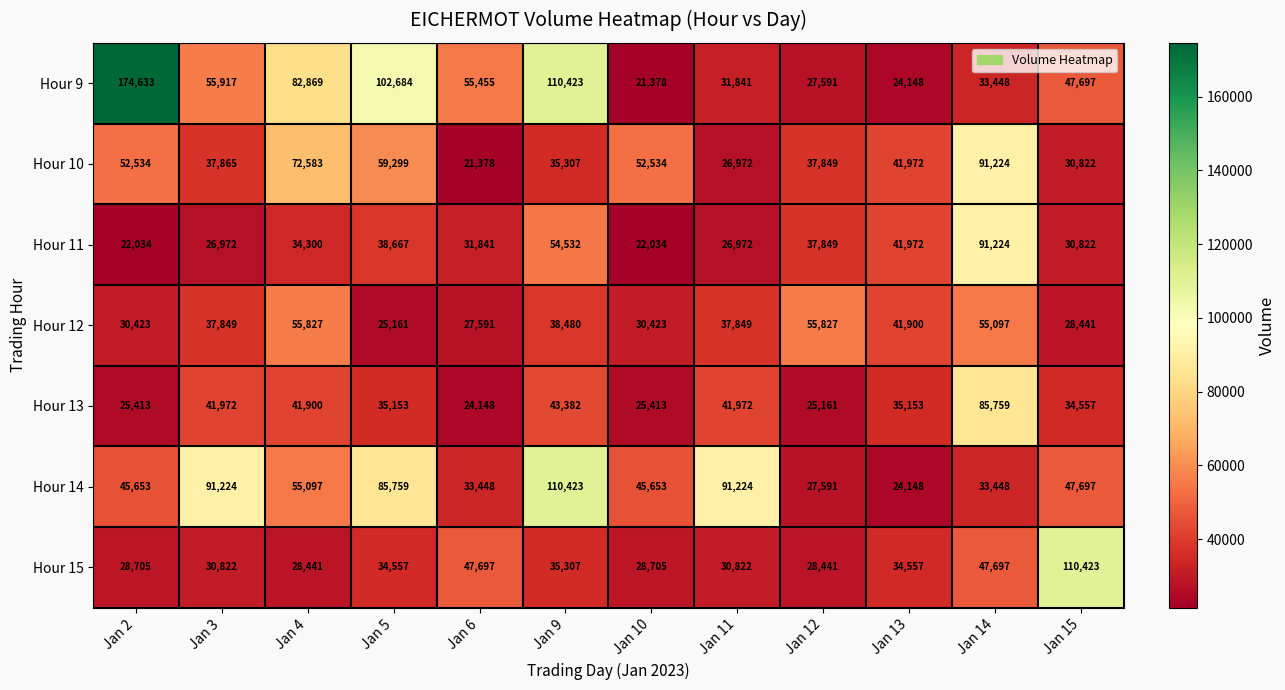

Which category has the highest value across all series?

Jan 2